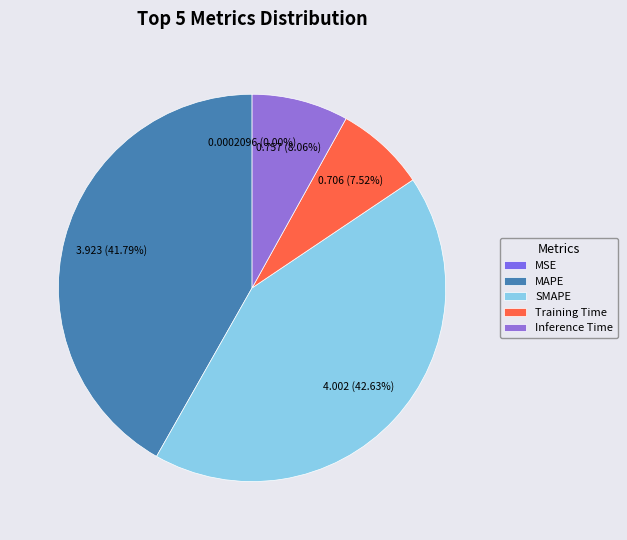

To the nearest percent, what percentage of the pie is Inference Time?

8%